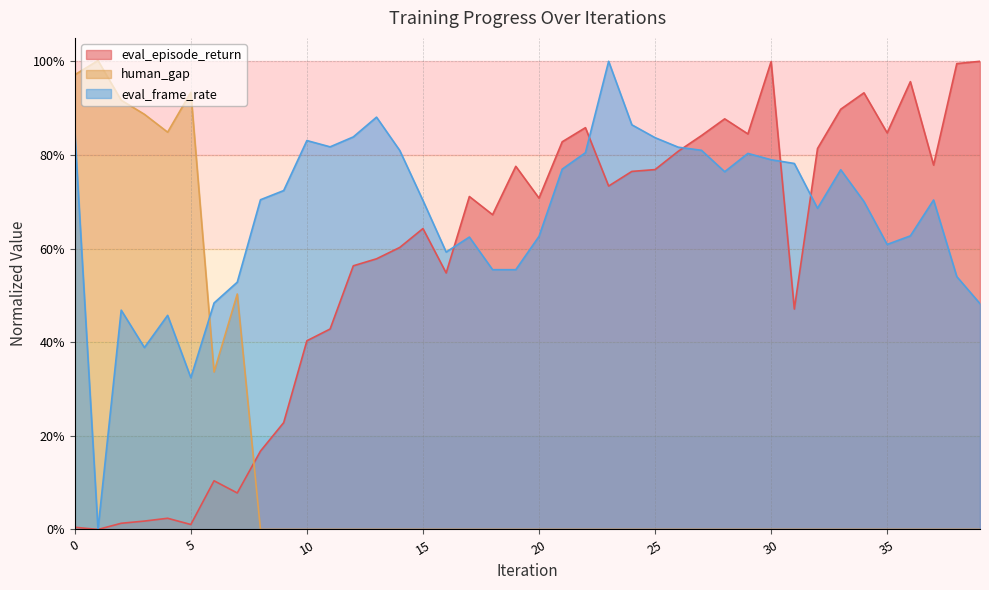

Which series has the largest total across all categories?

eval_frame_rate